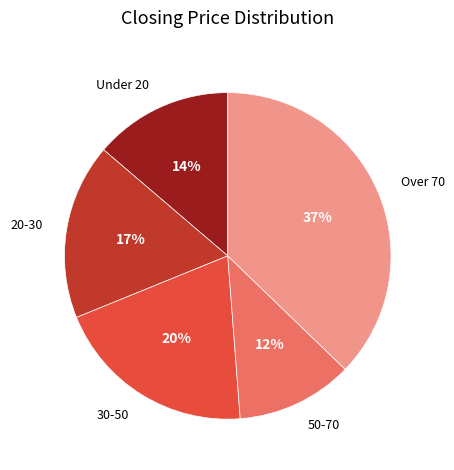

Which slice is the largest?

Over 70